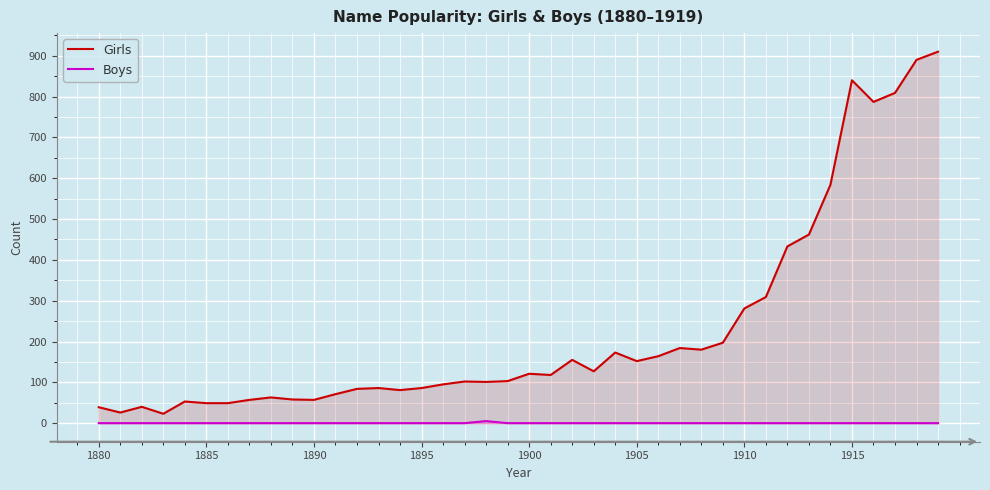

Which series has the largest total across all categories?

Girls